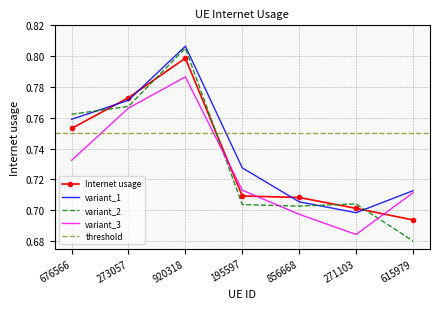

Between 271103 and 195597, which is larger?

195597